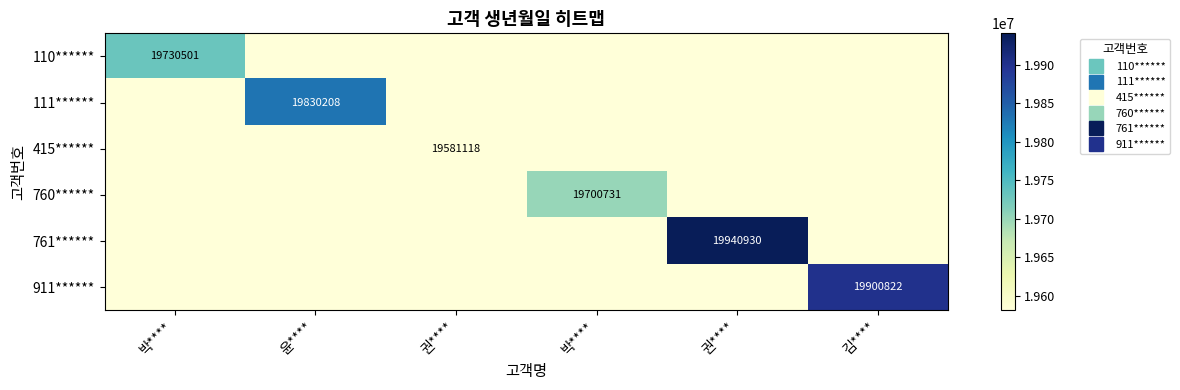

The value of 415****** at 박**** is 8048503. True or false?

False